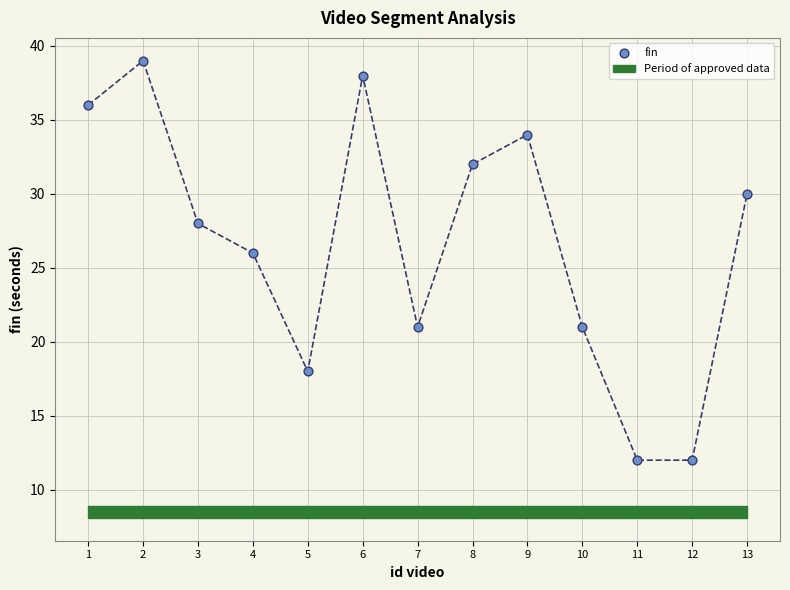

What is the range of X values (max minus min)?

12